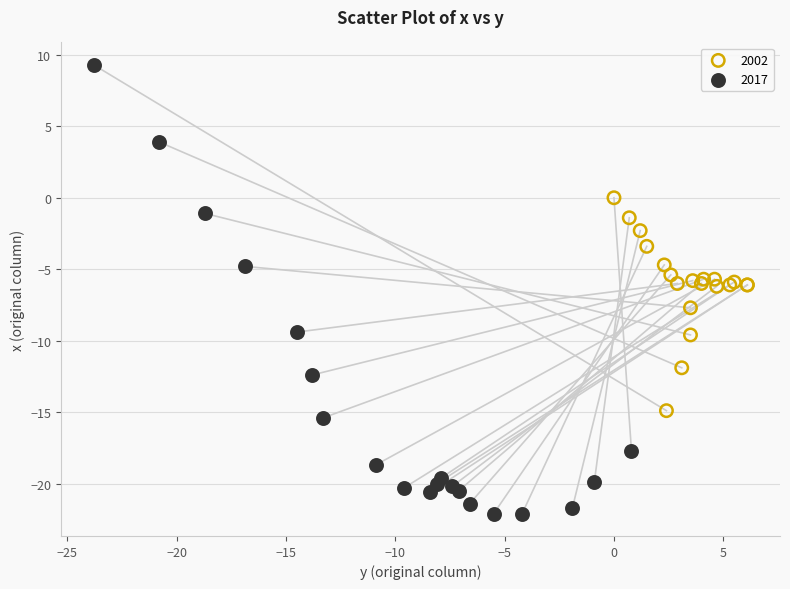

Which series reaches the minimum Y coordinate?

2017